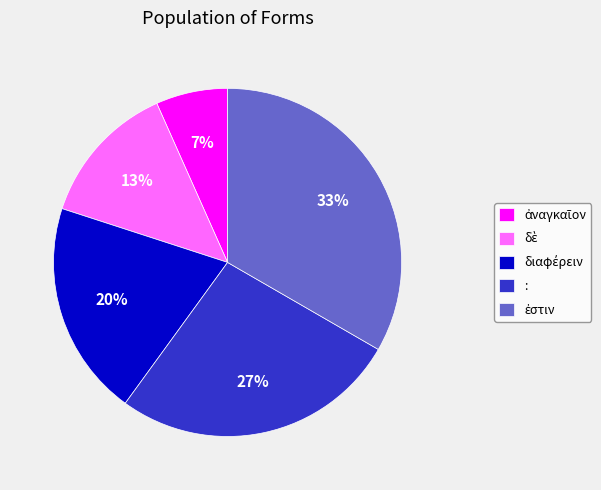

To the nearest percent, what percentage of the pie is :?

27%